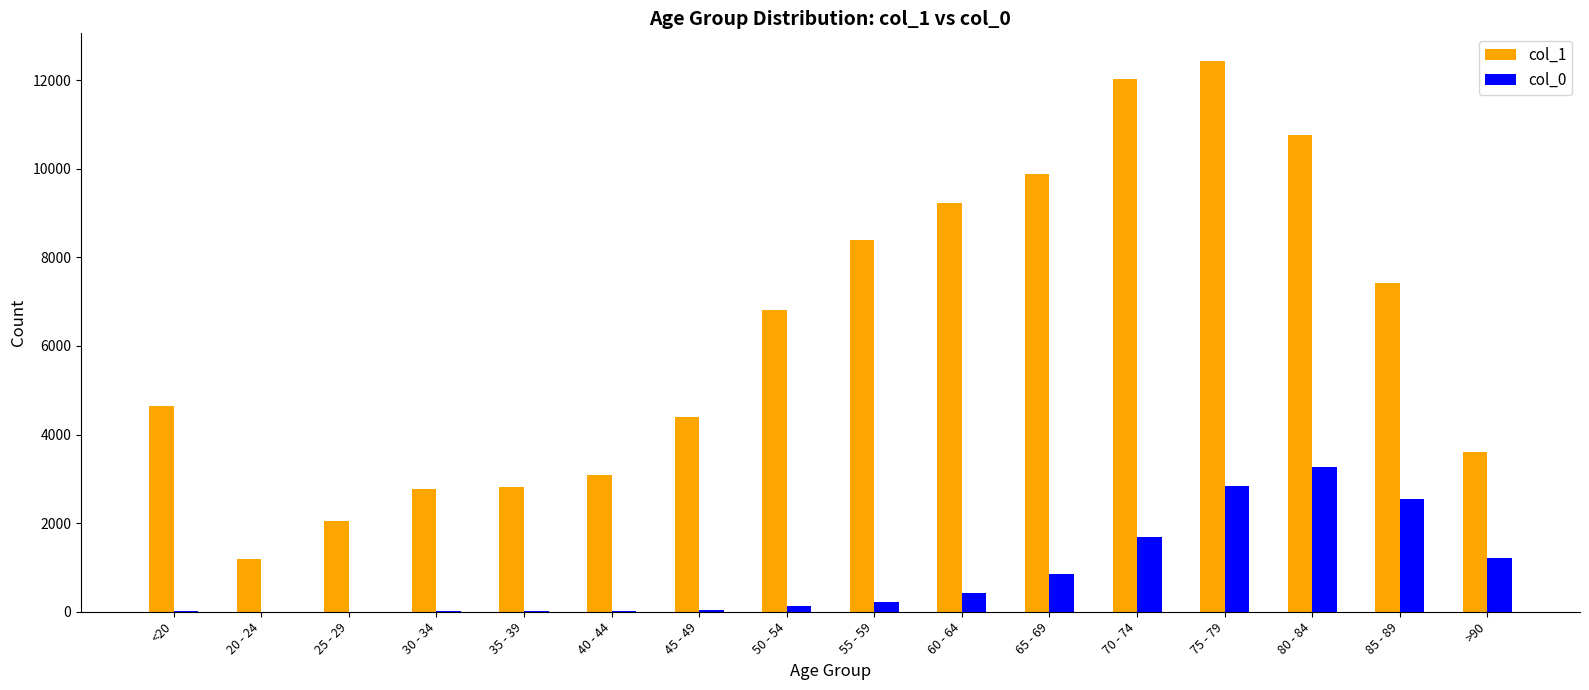

Which series has the largest total across all categories?

col_1